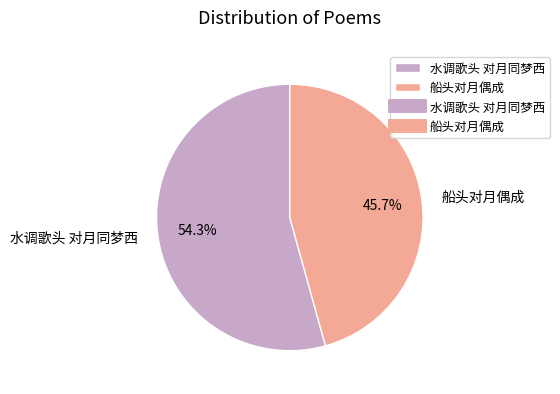

To the nearest percent, what percentage of the pie is 船头对月偶成?

46%